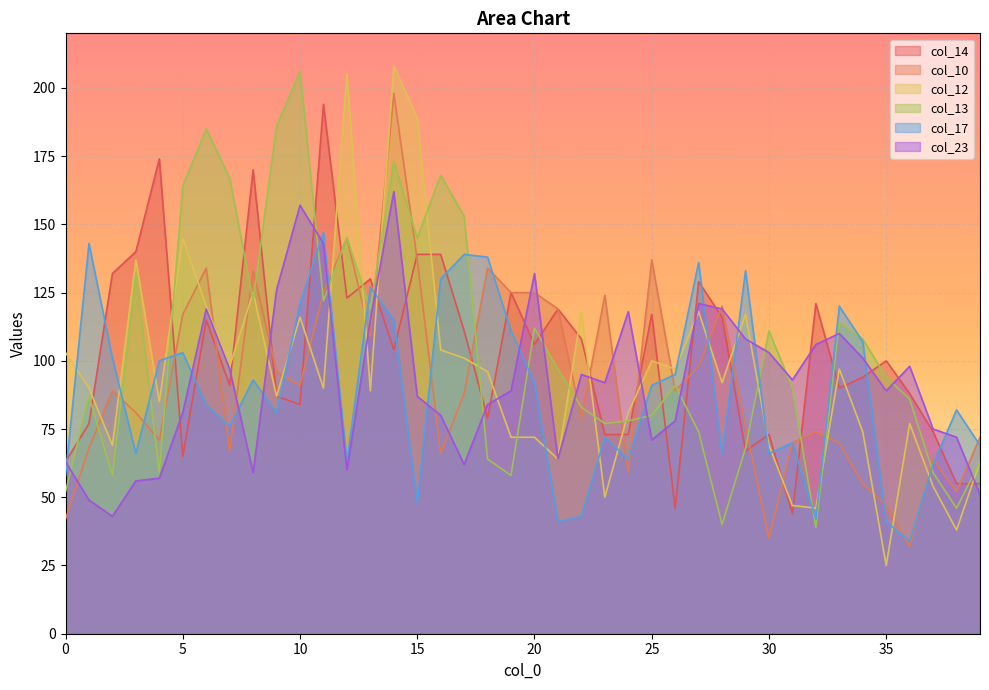

What is the difference between the maximum and minimum values in the col_10 series?

166